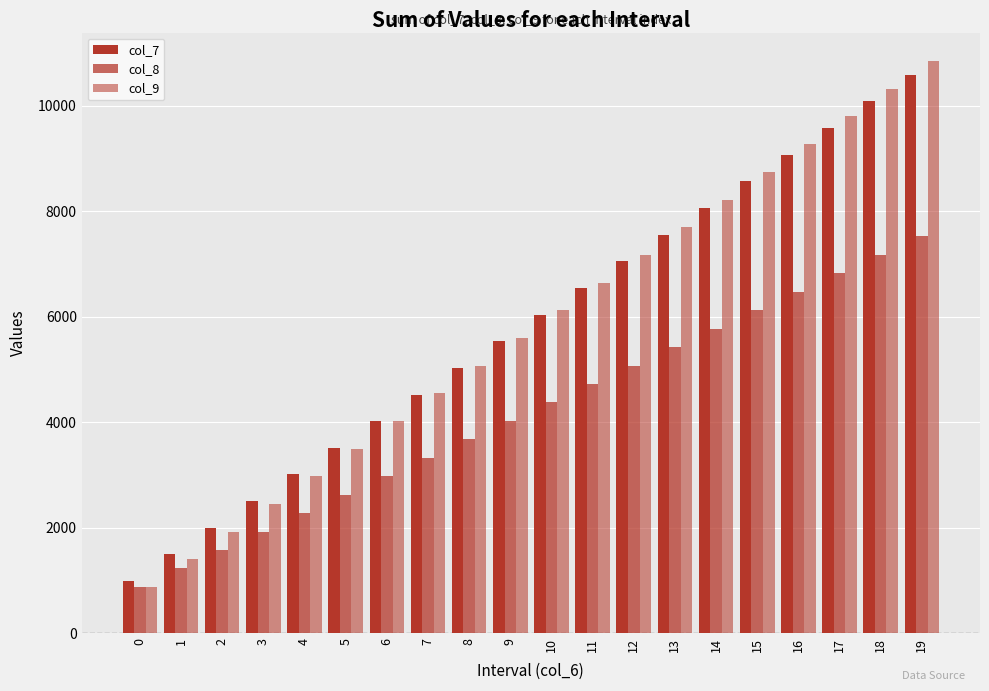

How many distinct data groups are displayed?

3